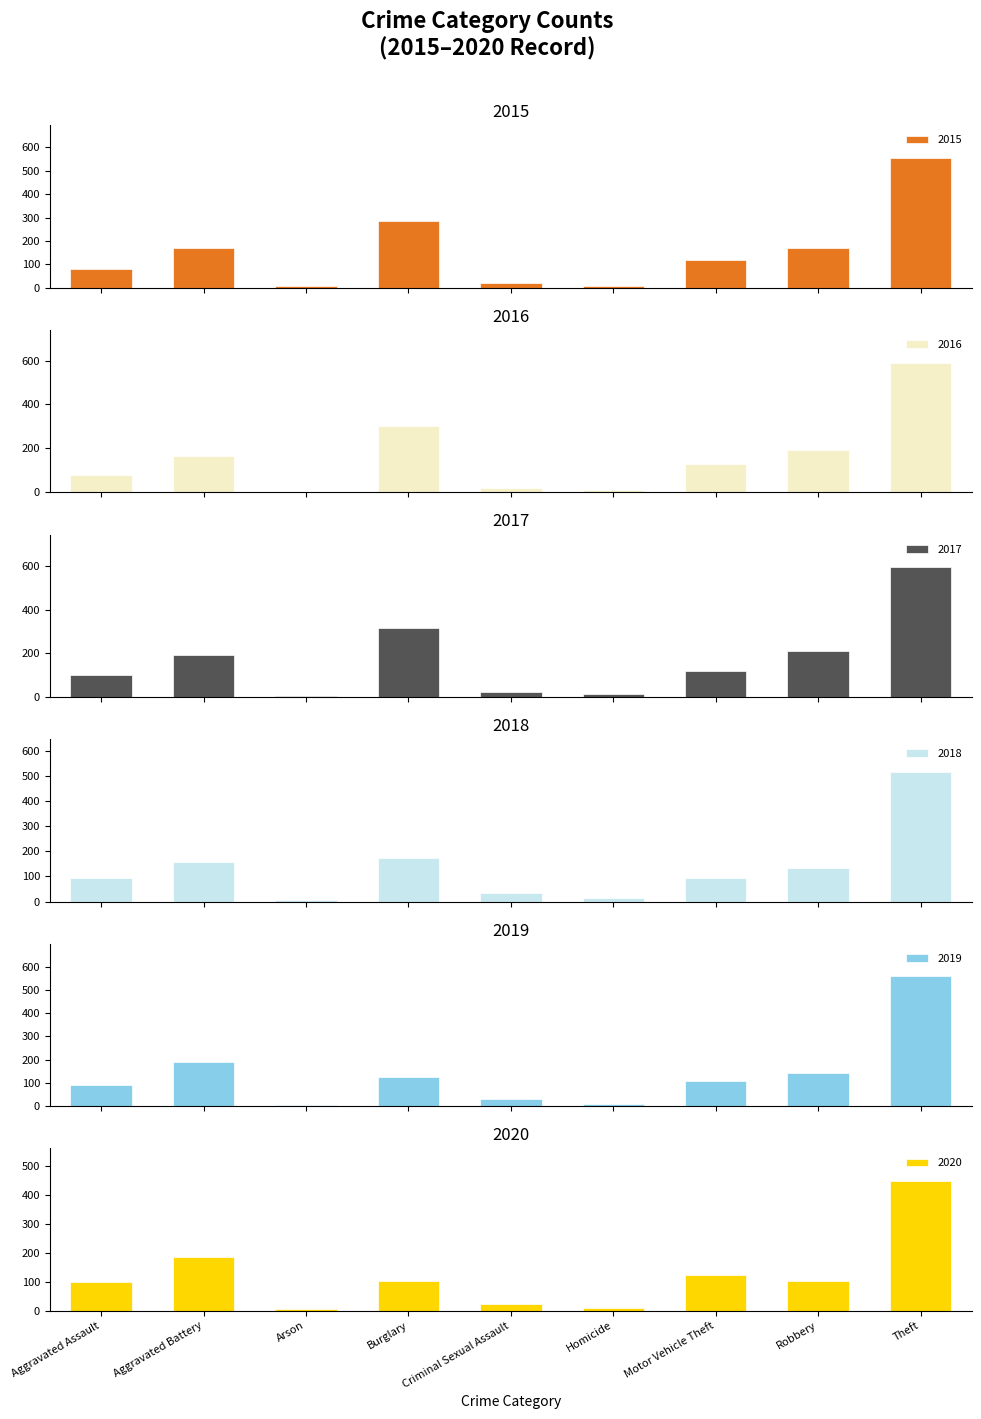

What is the greatest value displayed?

597